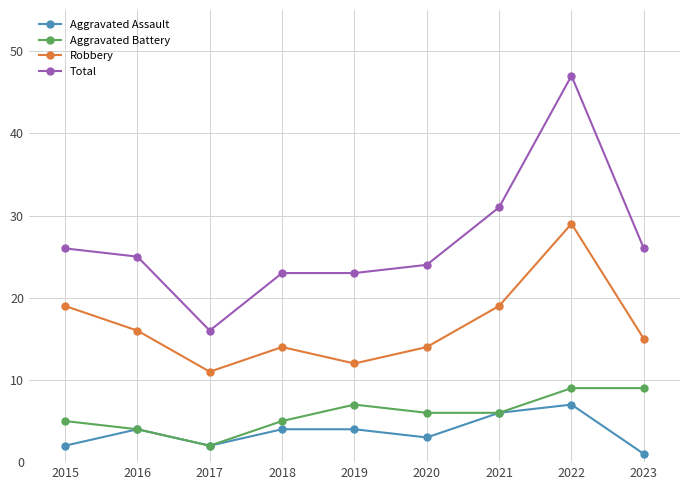

What is the total value across all series at 2020?

47